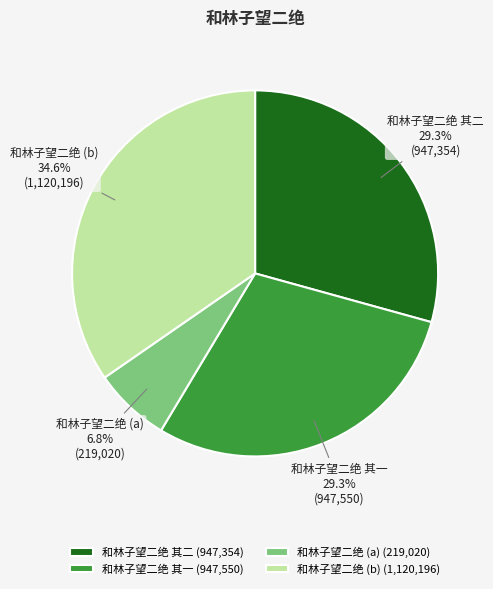

To the nearest percent, what portion does 和林子望二绝 其二 represent?

29%